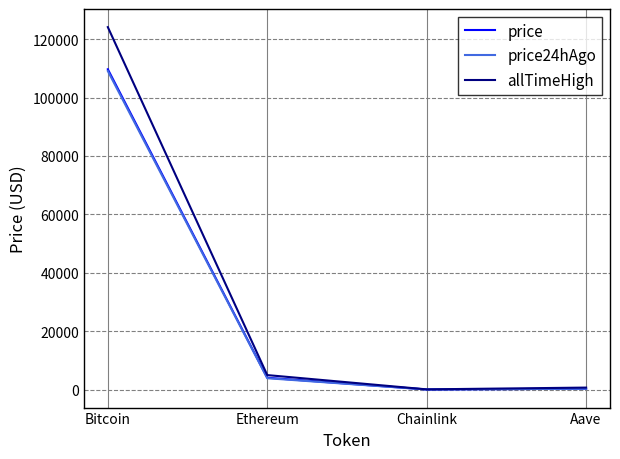

Where is price nearest to the value 54859?

Ethereum